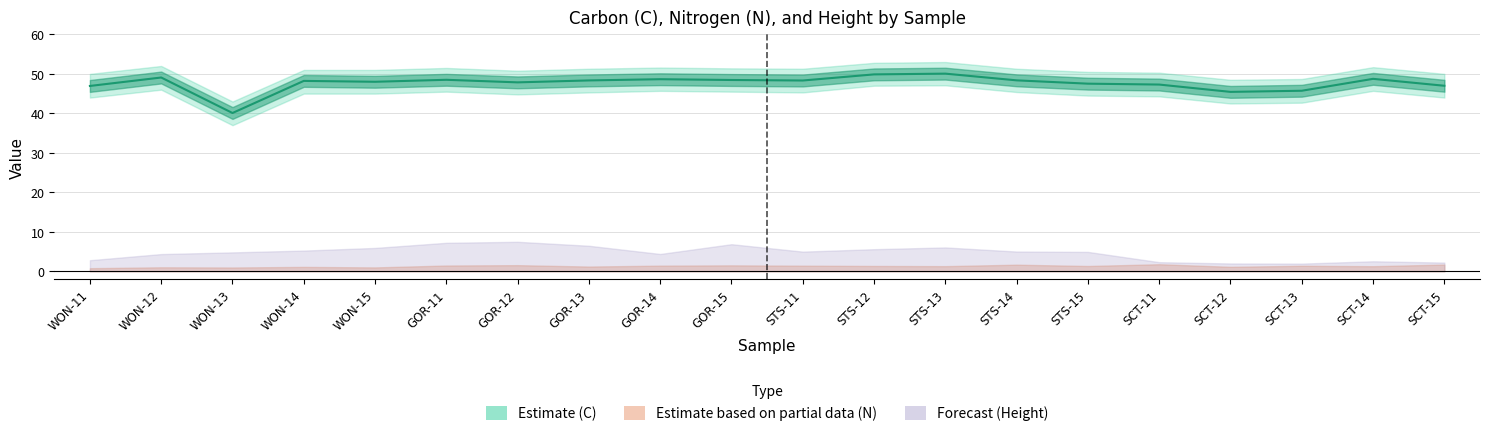

Is the value of N at GOR-14 greater than the value of Height (m) at STS-14?

No